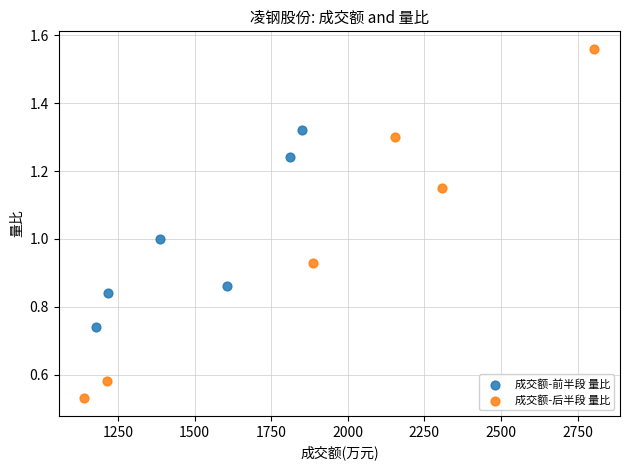

Which series contains the highest Y value?

成交额-后半段 量比